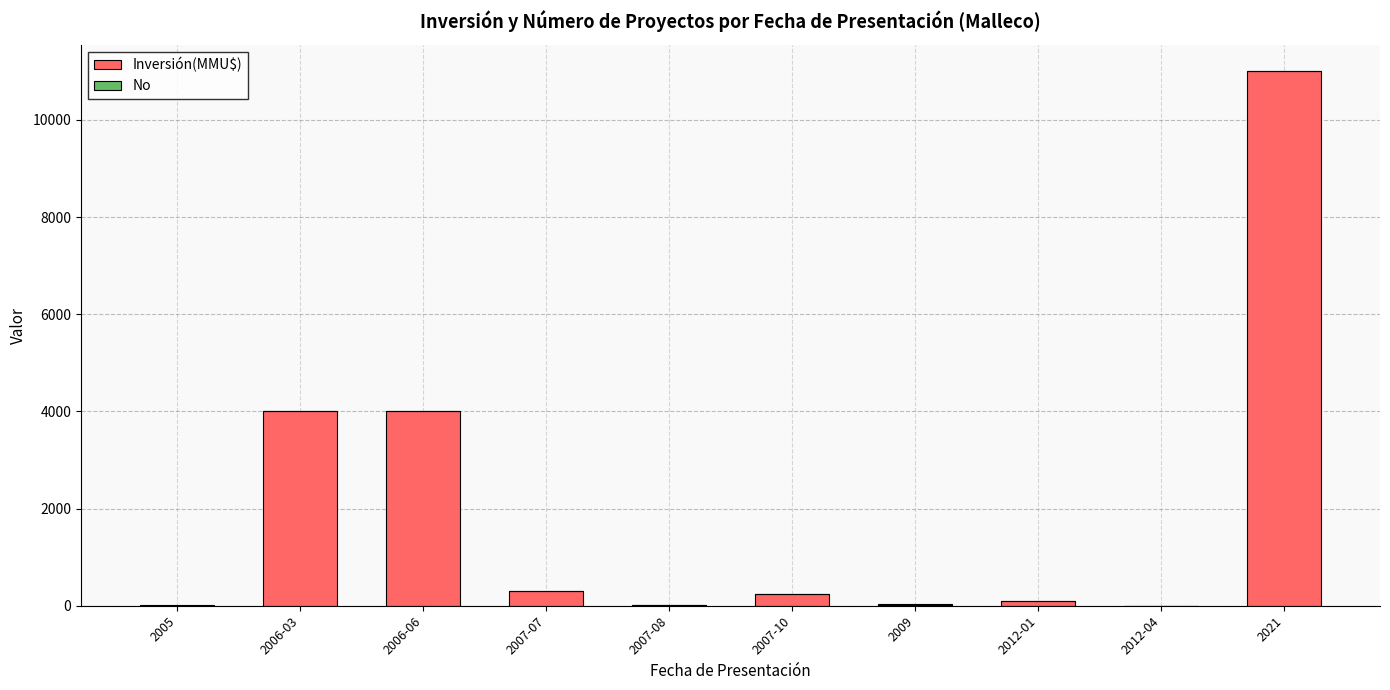

At which label does Inversión(MMU$) reach its peak?

2021